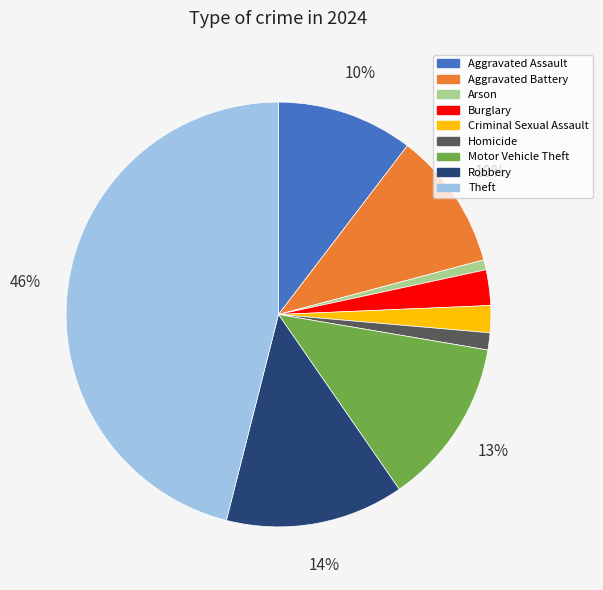

To the nearest percent, what portion does Aggravated Battery represent?

10%